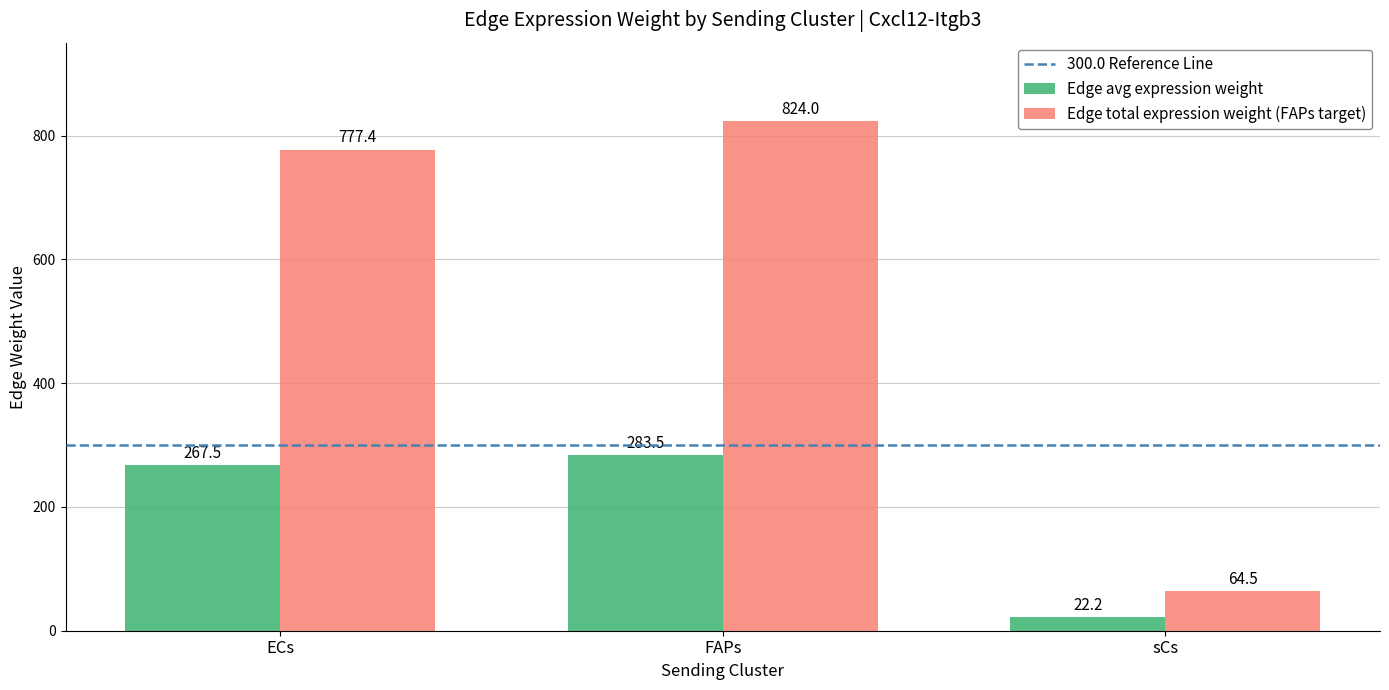

What is the difference between the highest and lowest values at FAPs?

540.5